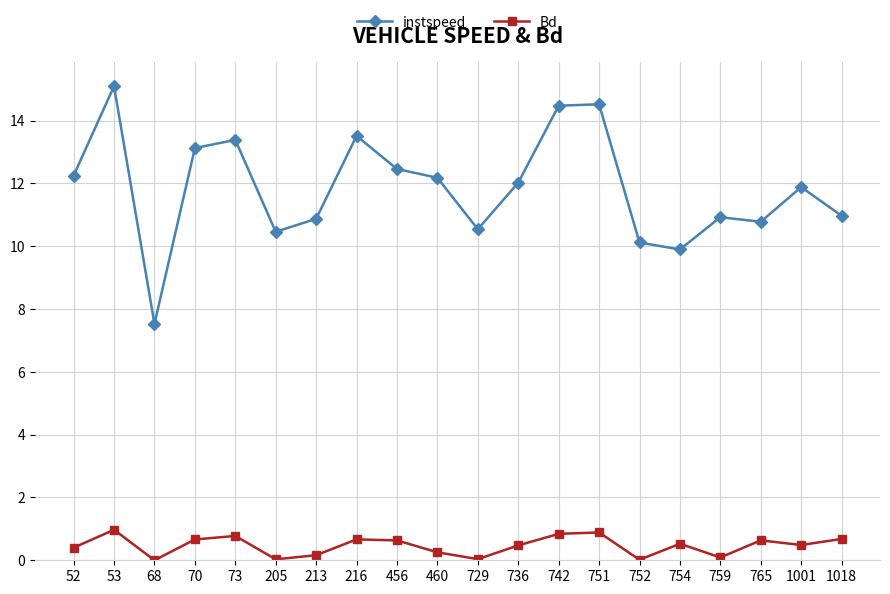

Rank the series at 1001 from highest to lowest value.

instspeed, Bd